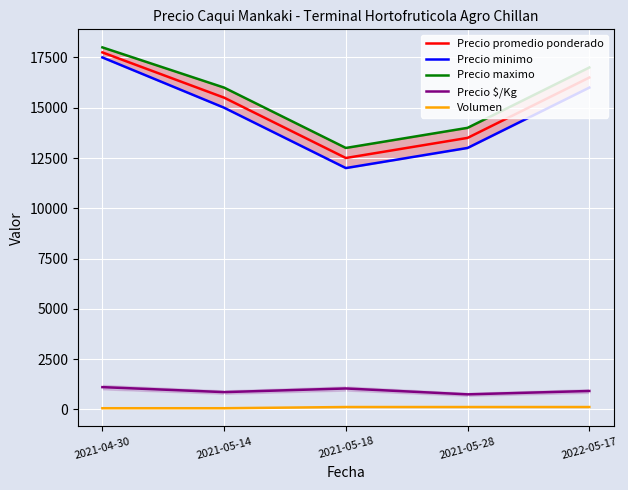

What is the spread (max minus min) of values at 2022-05-17?

16880